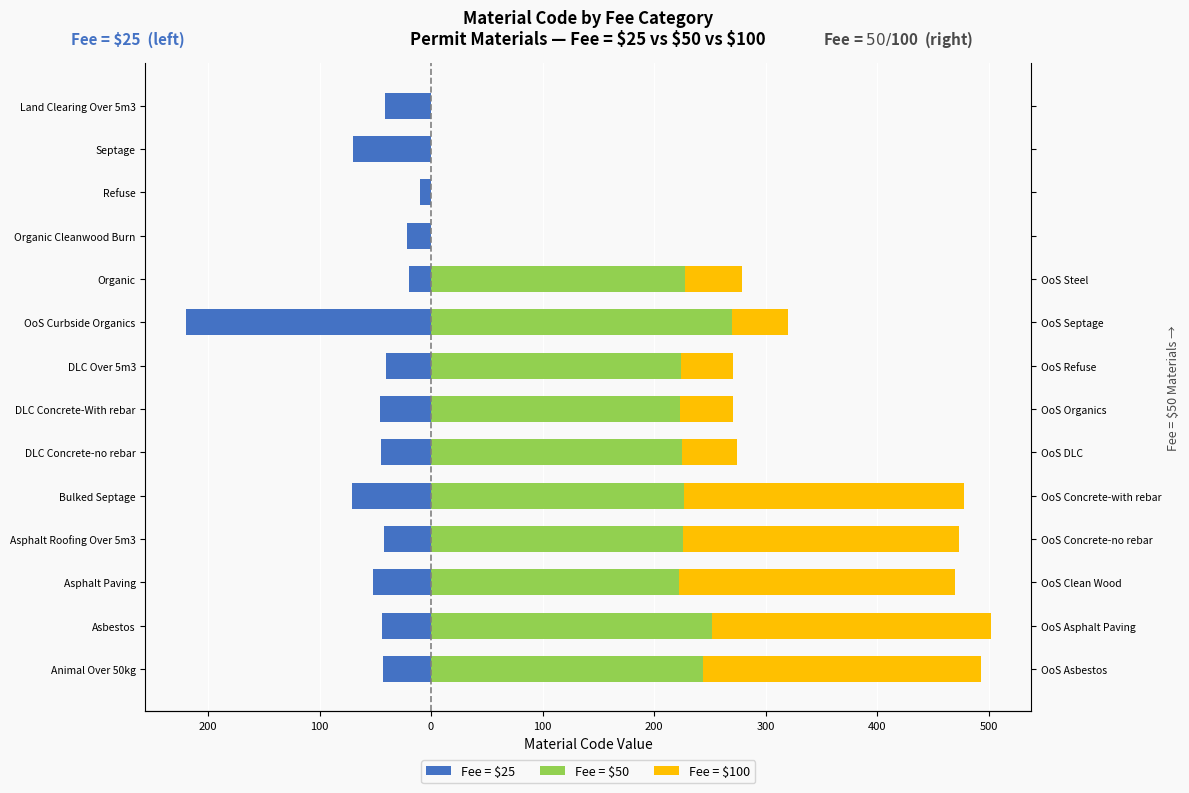

The value of Fee = $100 at Septage is 0. True or false?

True